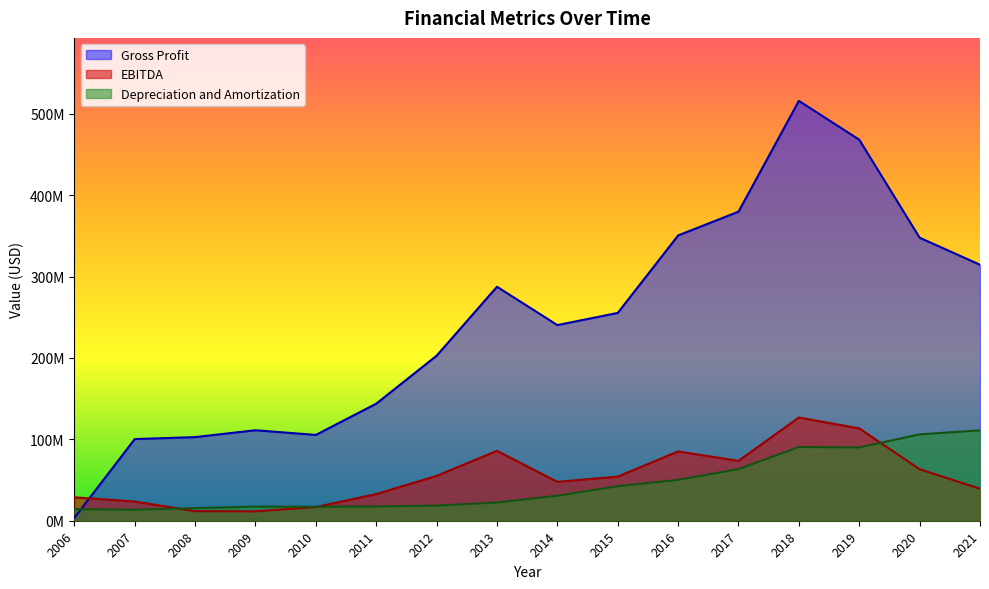

What is the sum of all Depreciation and Amortization values?

720965000